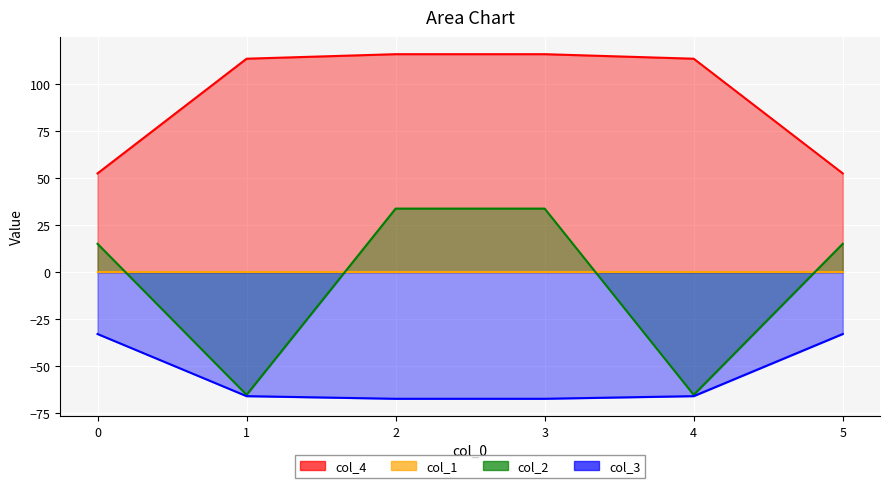

How many interior local valleys does the col_2 series have?

2